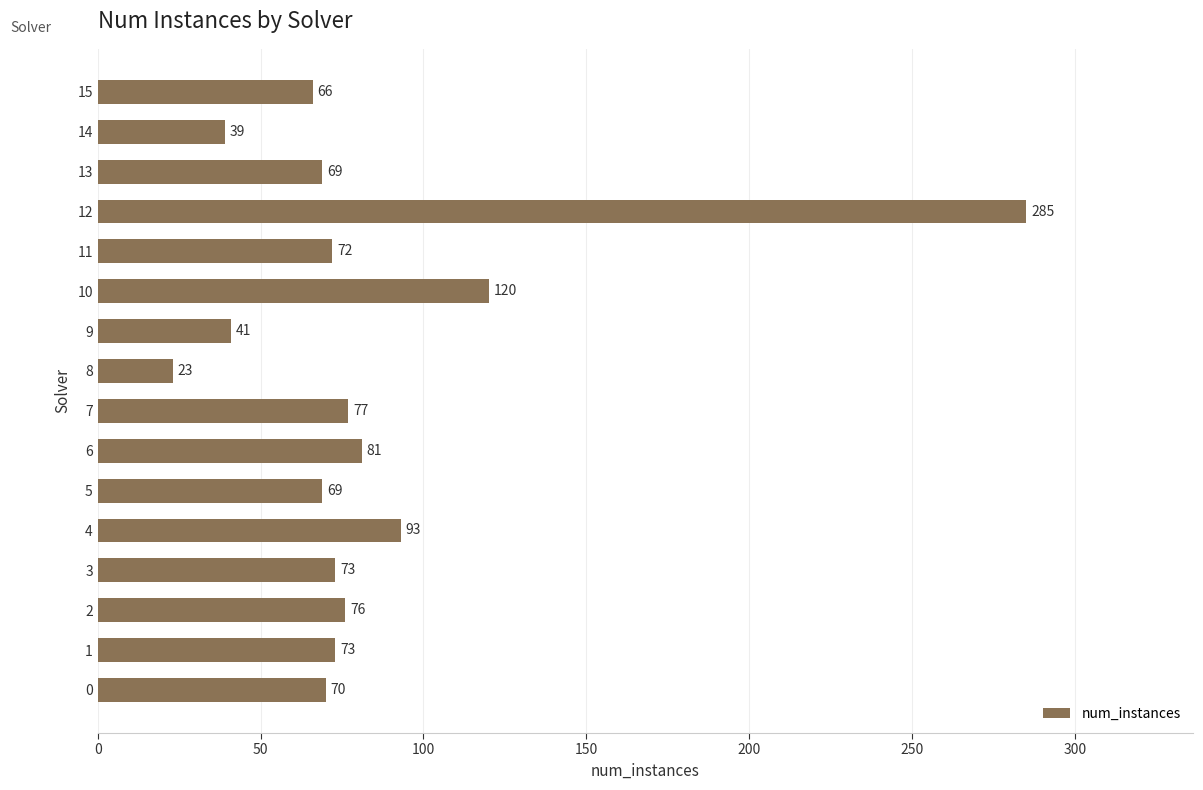

Reading bottom to top, extract all data points from this chart.

70	73	76	73	93	69	81	77	23	41	120	72	285	69	39	66